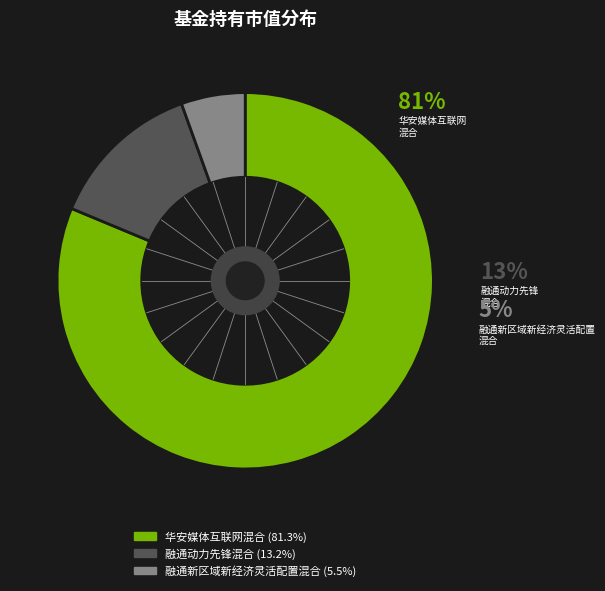

Rank the categories by value from highest to lowest.

华安媒体互联网混合, 融通动力先锋混合, 融通新区域新经济灵活配置混合